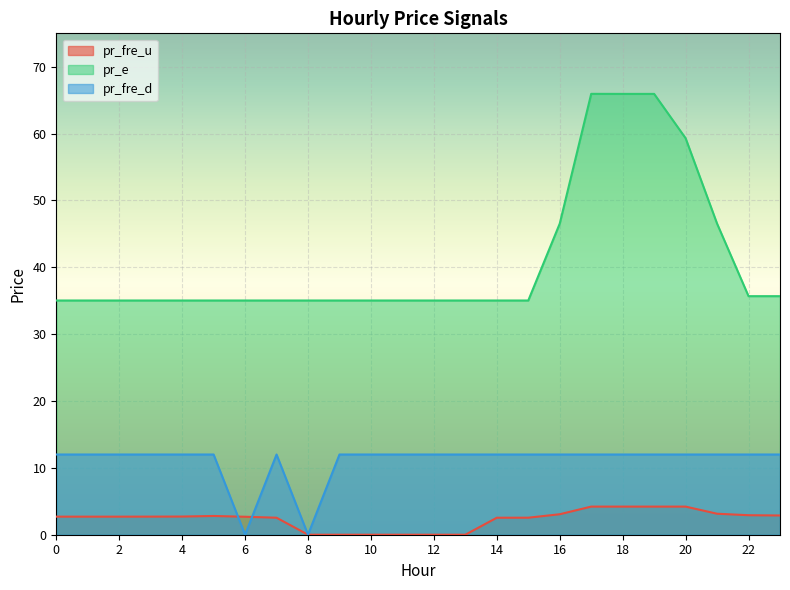

What is the difference between the maximum and minimum values in the pr_e series?

30.9